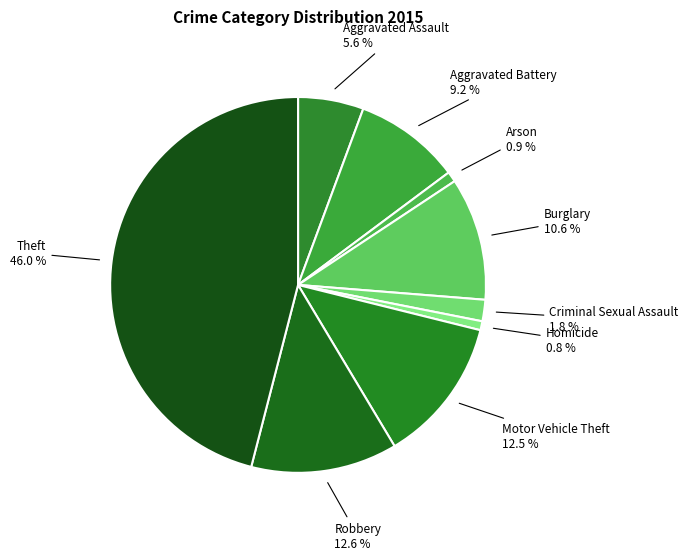

To the nearest percent, what is the average slice percentage?

11%